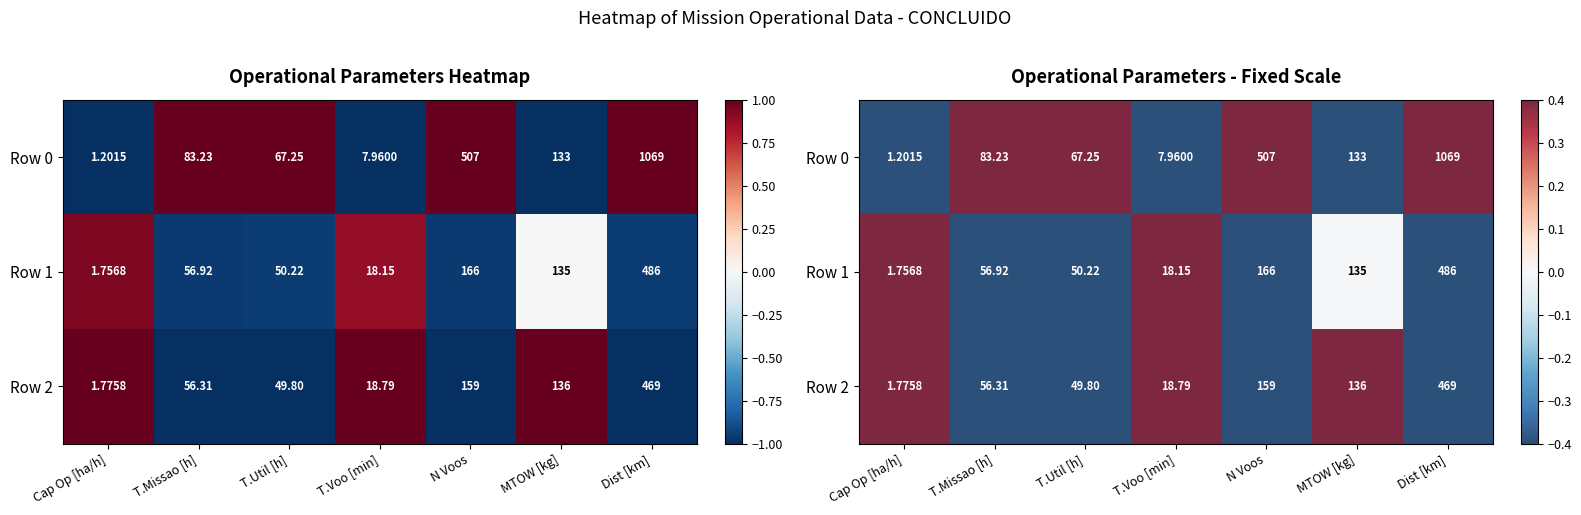

Which series changed the most between Cap Op [ha/h] and Dist [km]?

Row 0